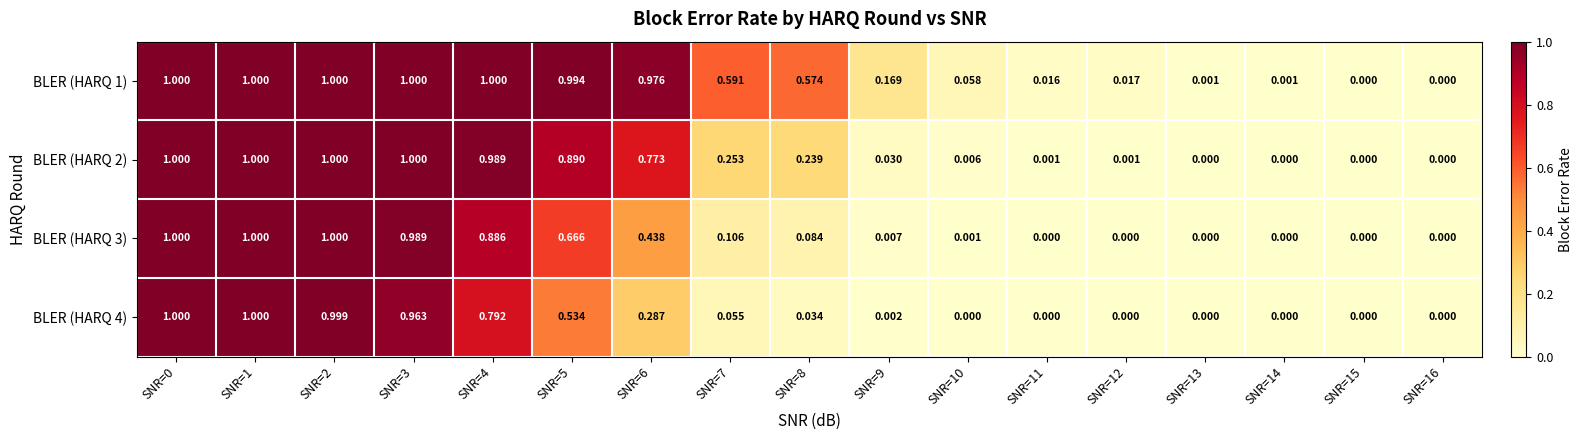

Which series has the largest total across all categories?

BLER (HARQ 1)